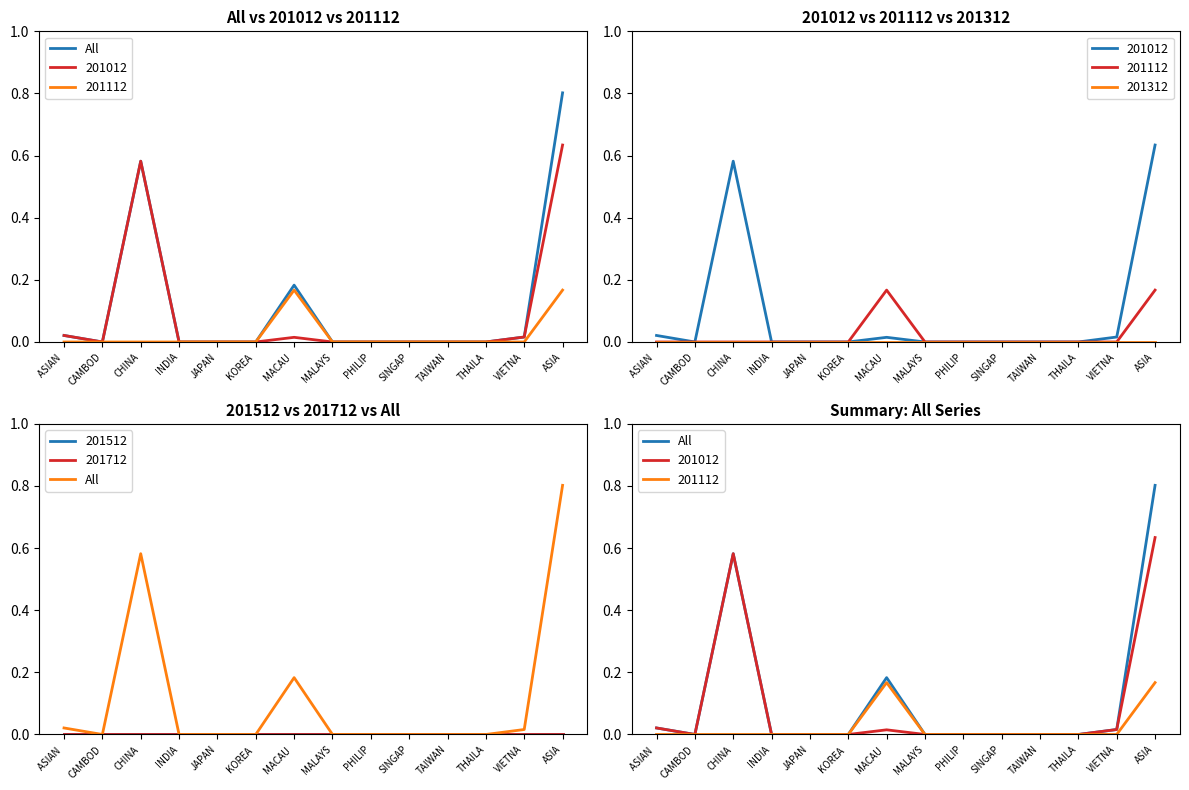

List the labels in order of value, largest first.

ASIA, CHINA, MACAU , ASIAN , VIETNA, CAMBOD, INDIA, JAPAN, KOREA , MALAYS, PHILIP, SINGAP, TAIWAN, THAILA